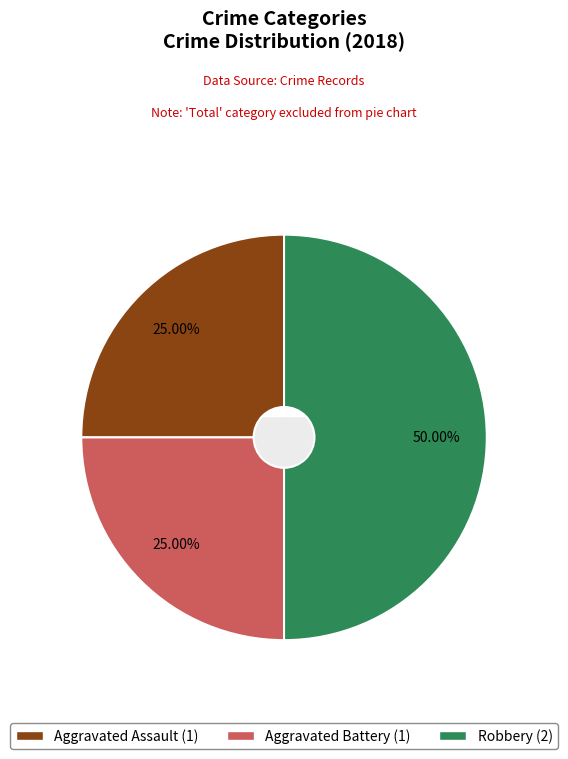

How many slices are in this pie chart?

3